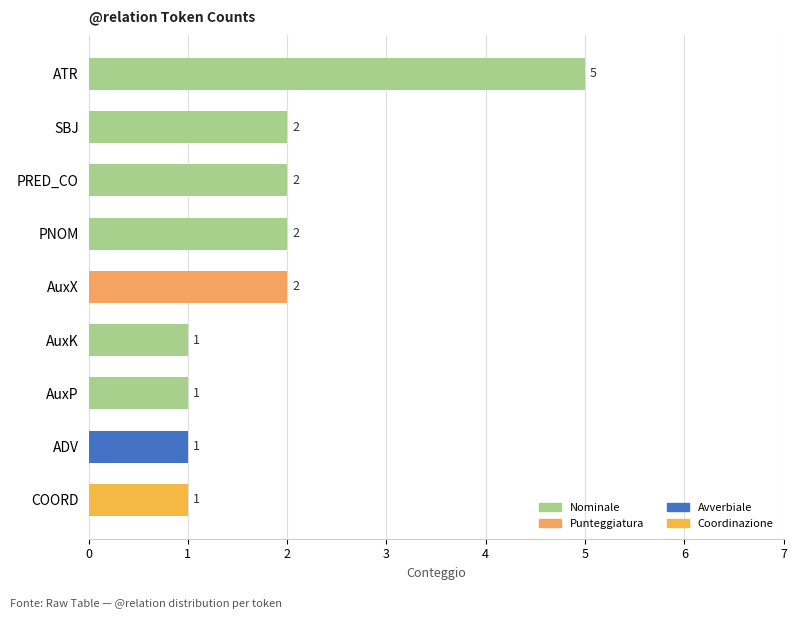

What is the sum of the values at ADV and SBJ?

3